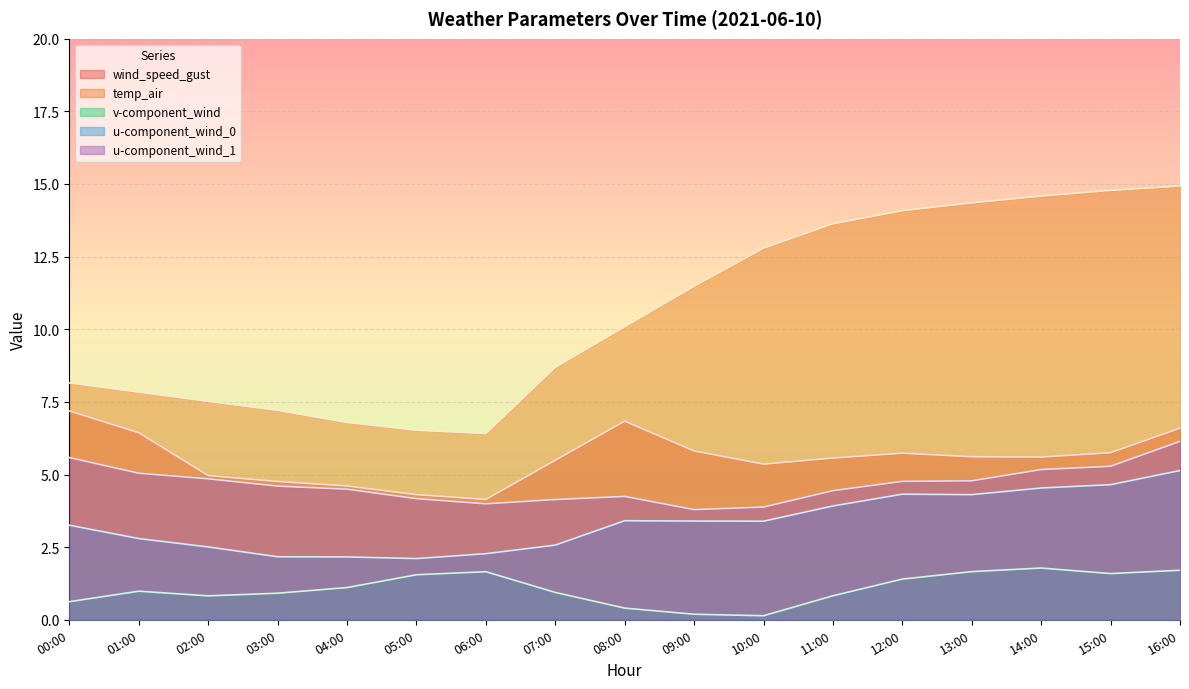

What is the sum of the v-component_wind values at 03:00 and 09:00?

1.1